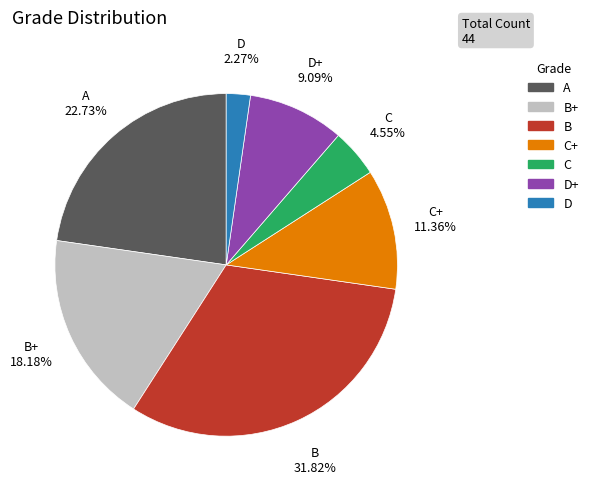

Does any single category account for the majority?

No